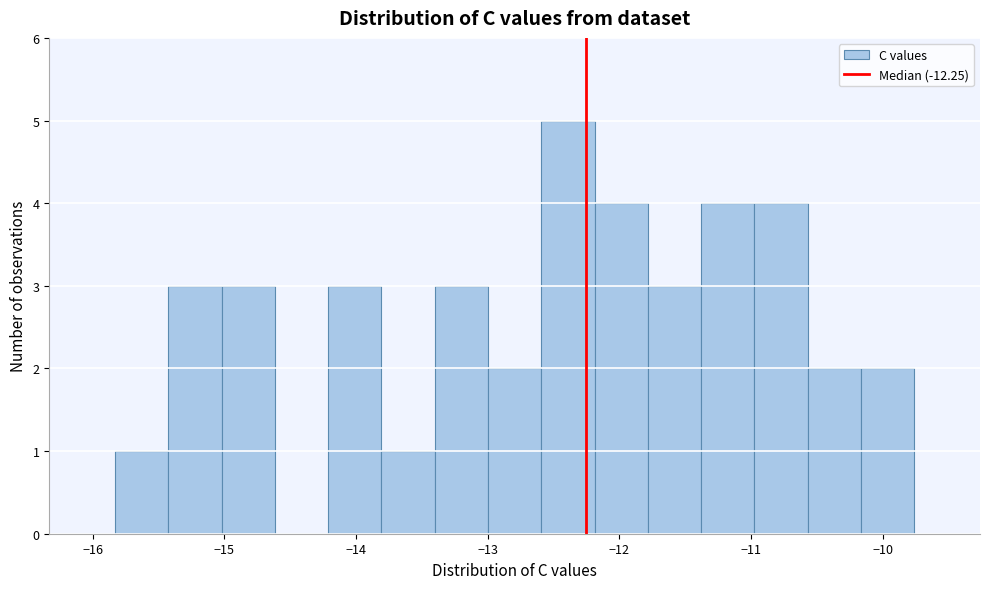

What is the height of the bar covering -14.2 to -13.8 on the x-axis? Neither the bar edges nor the heights are printed on the chart, so give them approximately, as read against the axes.

3